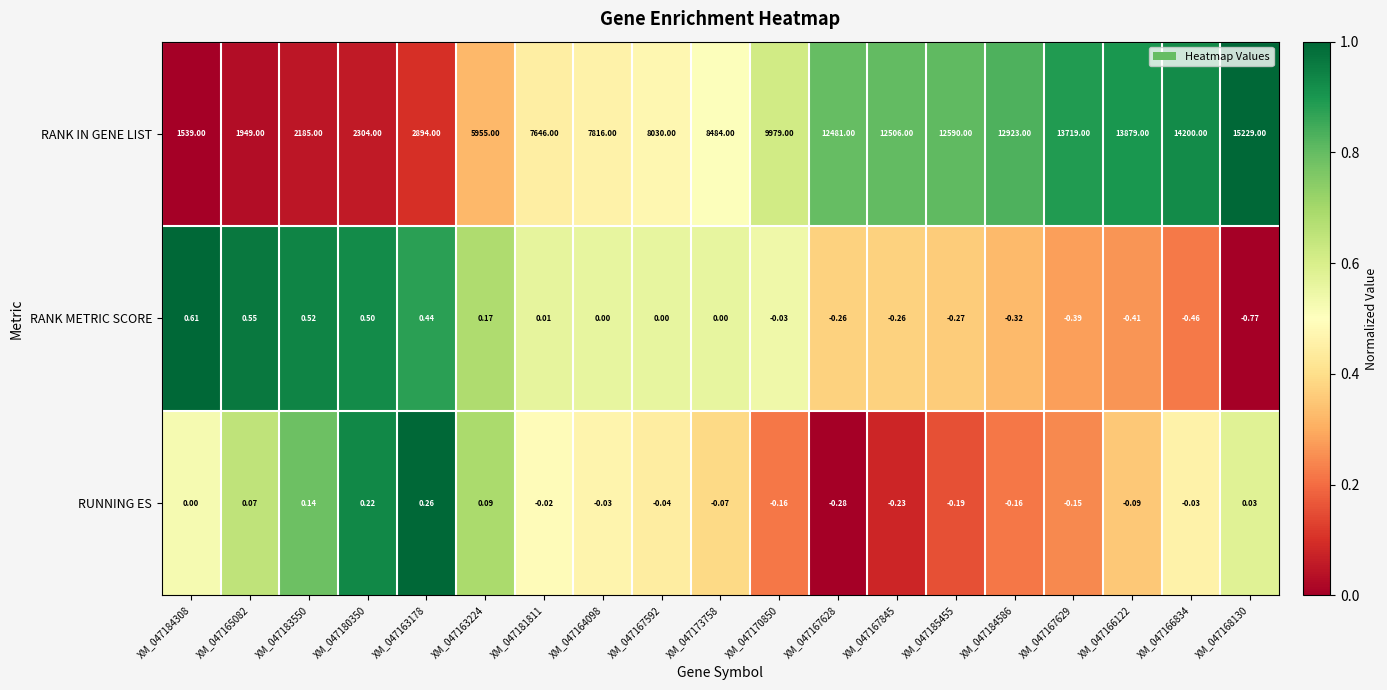

Which series has the widest spread of values?

RANK IN GENE LIST